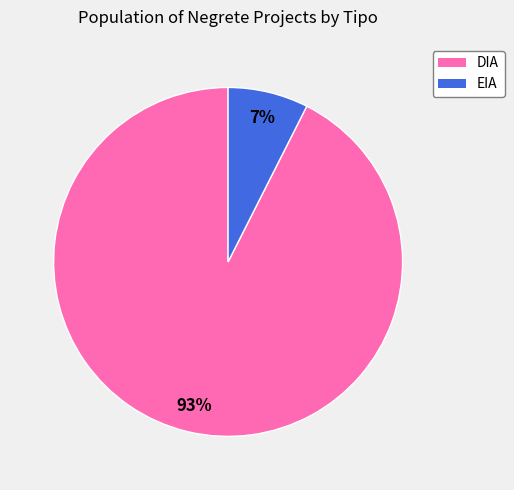

Which has a higher value, DIA or EIA?

DIA